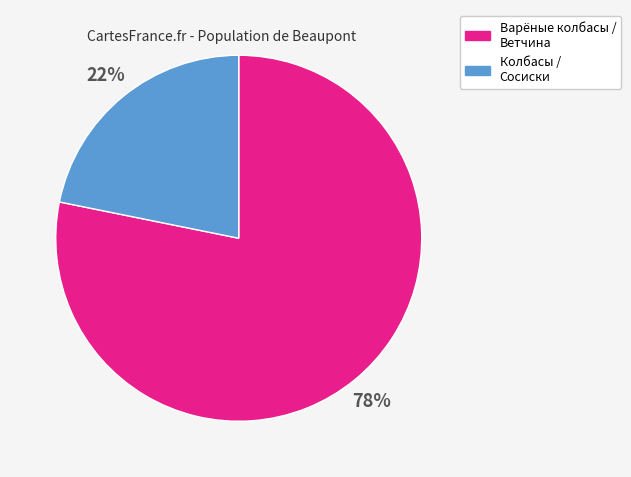

To the nearest percent, what is the difference between the largest and smallest slice percentages?

56%